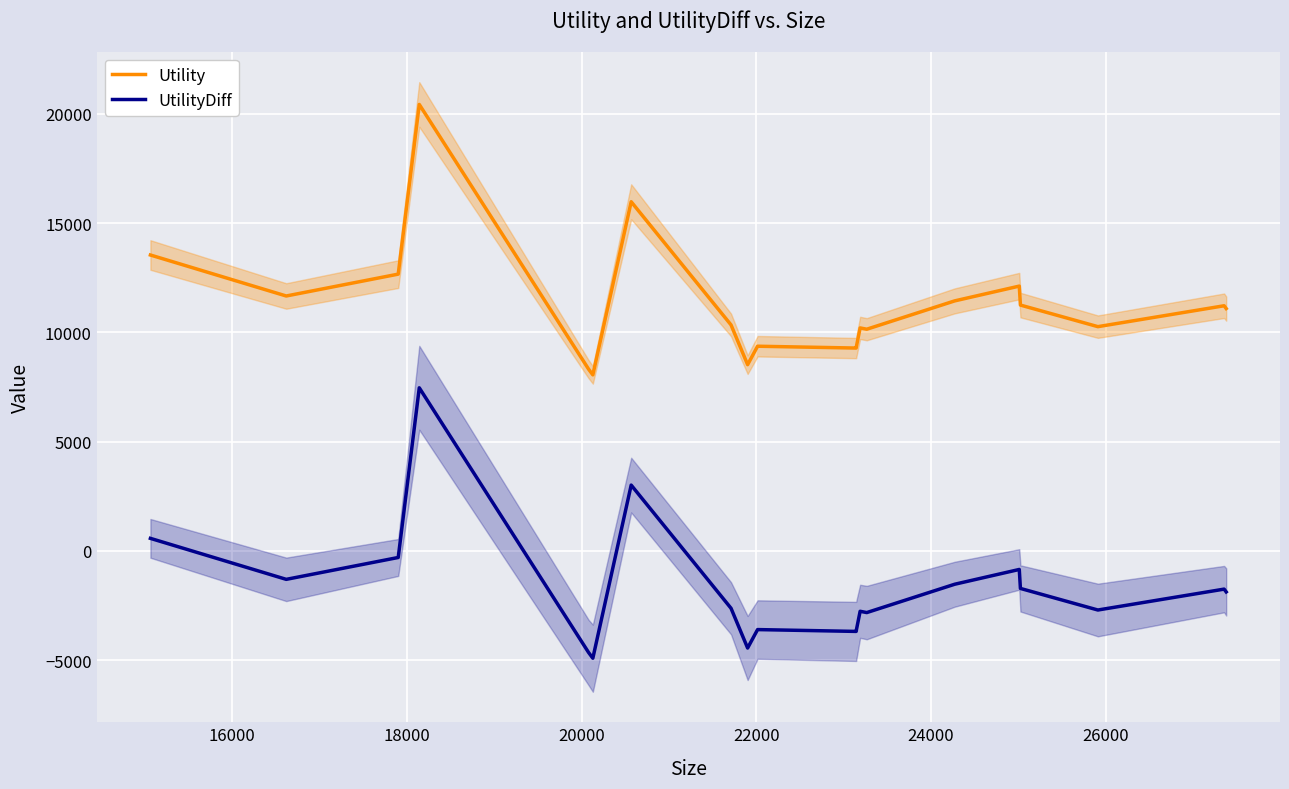

What is the lowest value of the Utility series?

8058.5